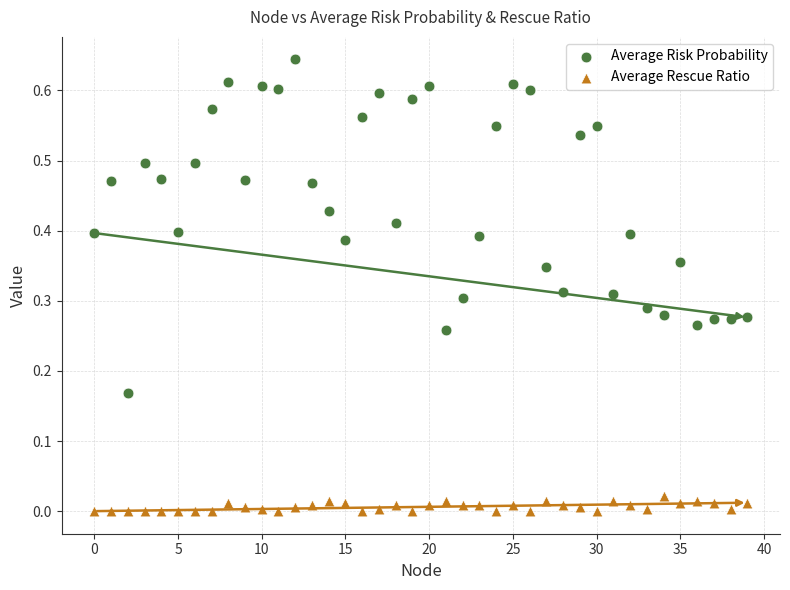

Which series contains the lowest Y value?

Average Rescue Ratio